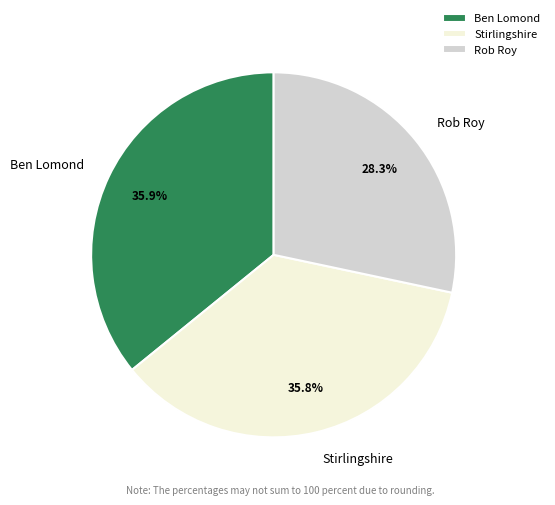

Does Rob Roy account for over 50% of the chart?

No